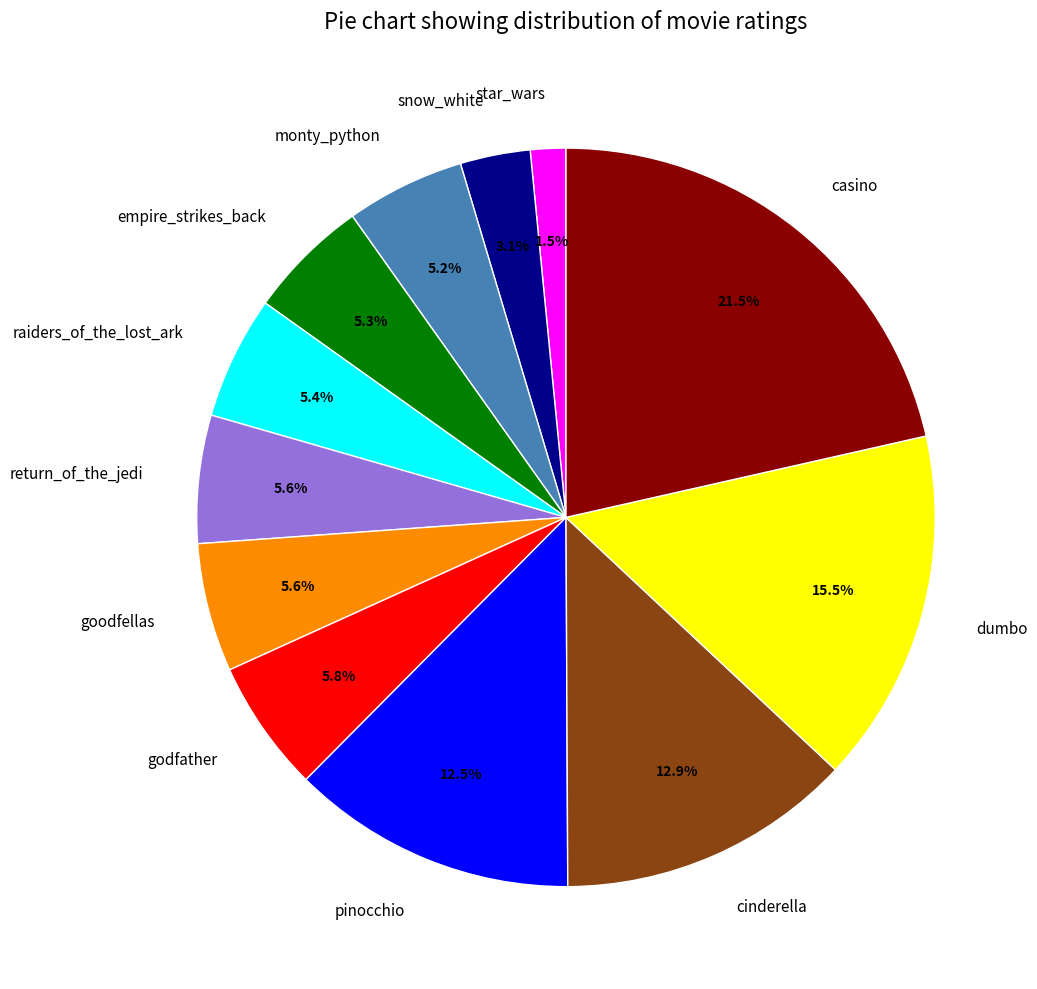

Approximately how many times larger is the value at godfather compared to monty_python?

1.1